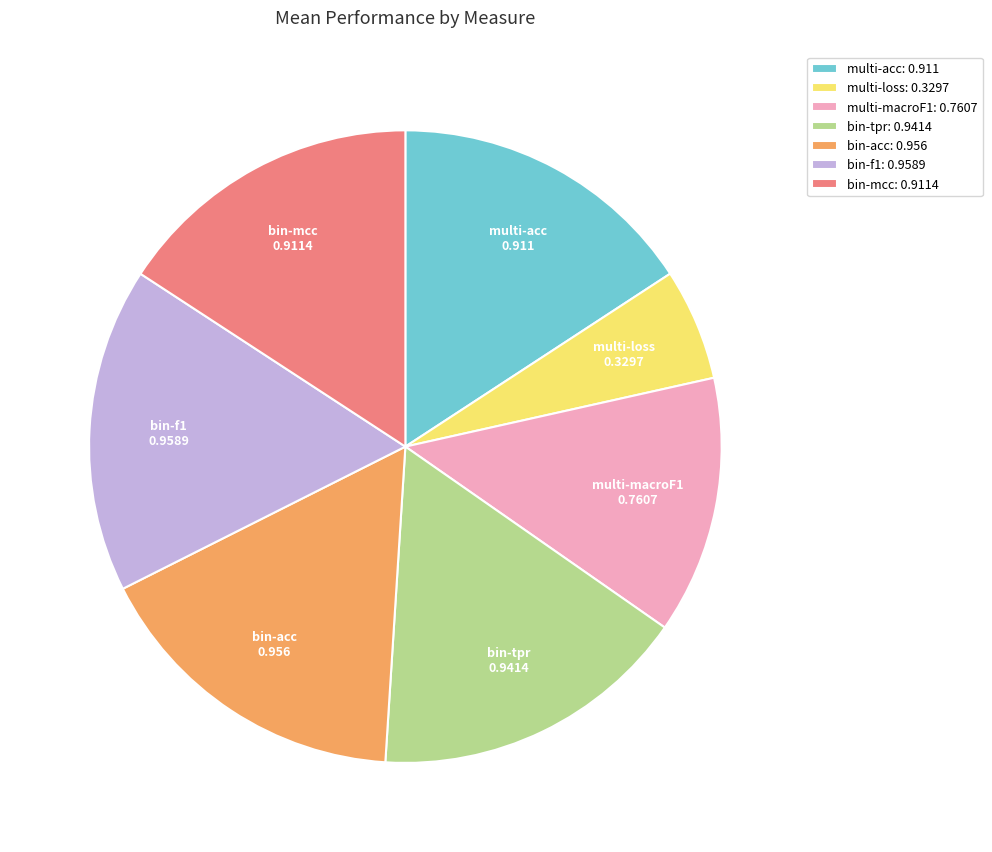

Count the number of slices in the pie.

7